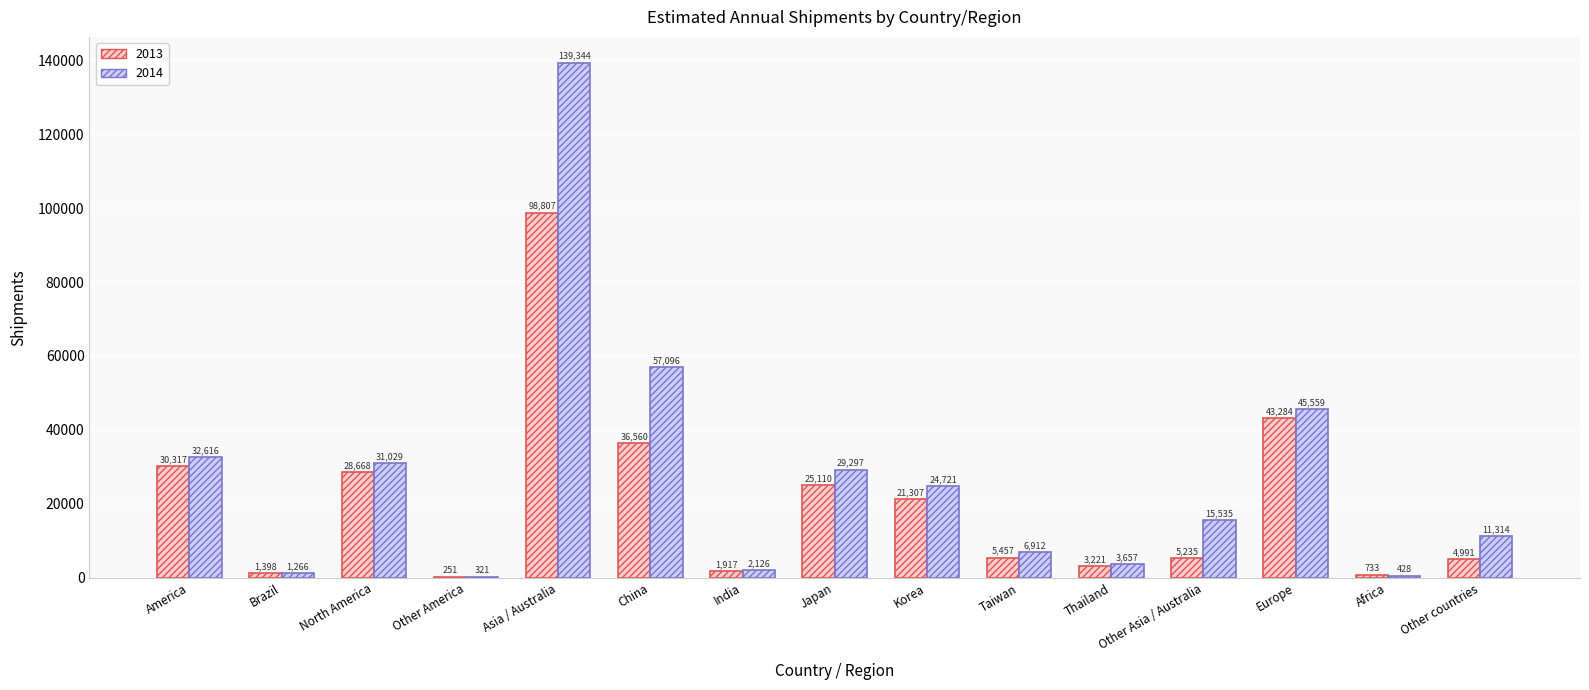

What are all the series names shown in the legend?

2013, 2014